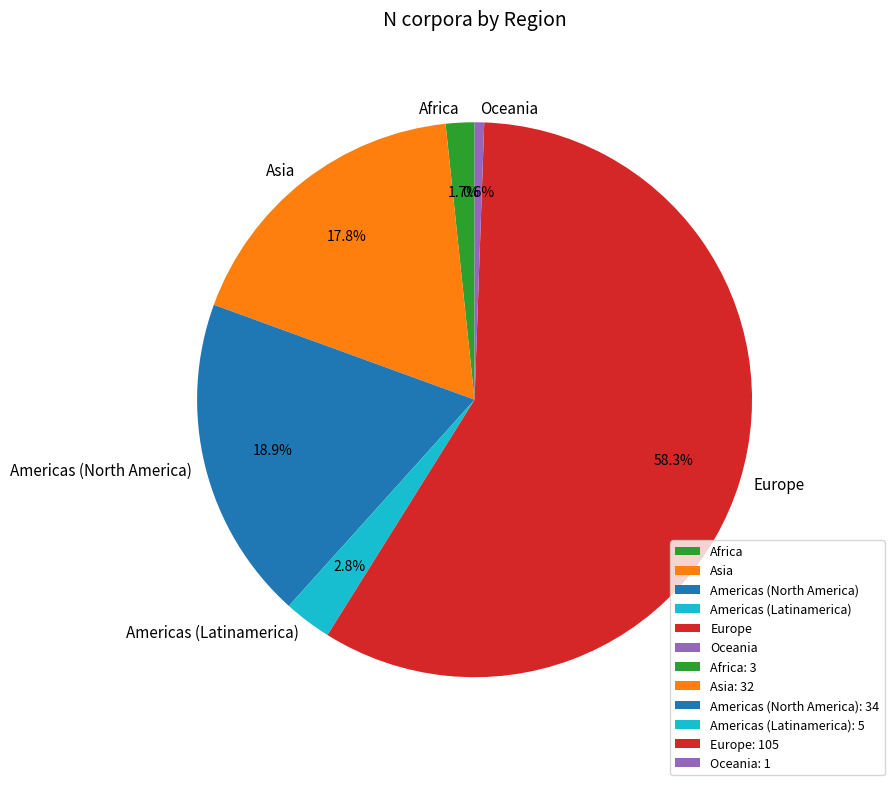

Between Americas (Latinamerica) and Oceania, which is larger?

Americas (Latinamerica)